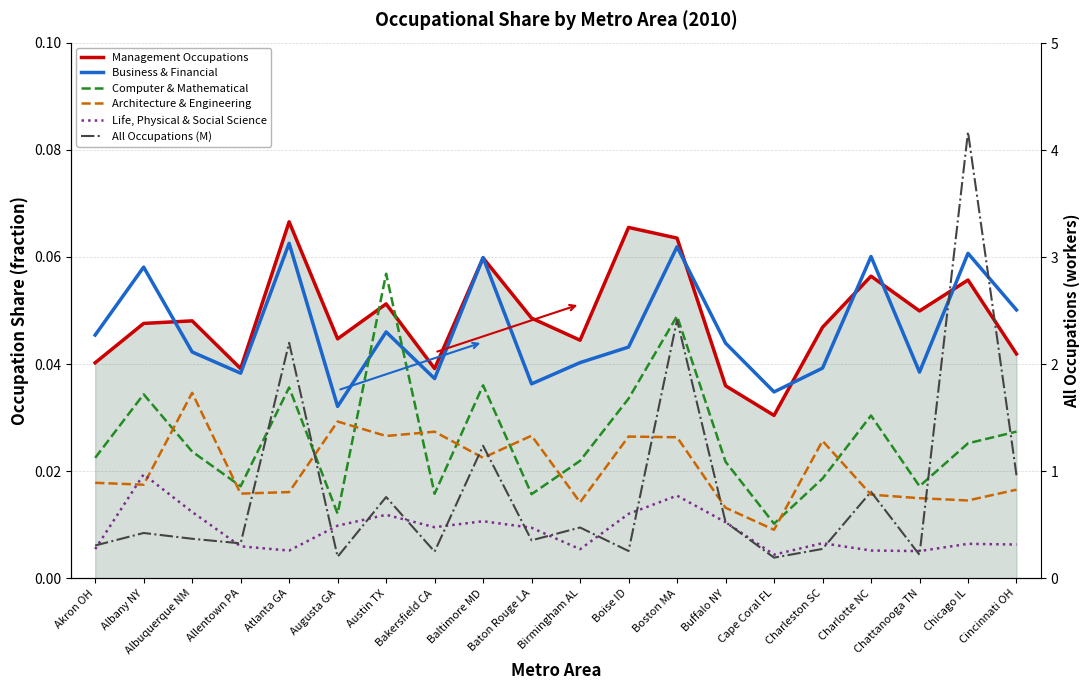

Which category has the highest value across all series?

Chicago IL